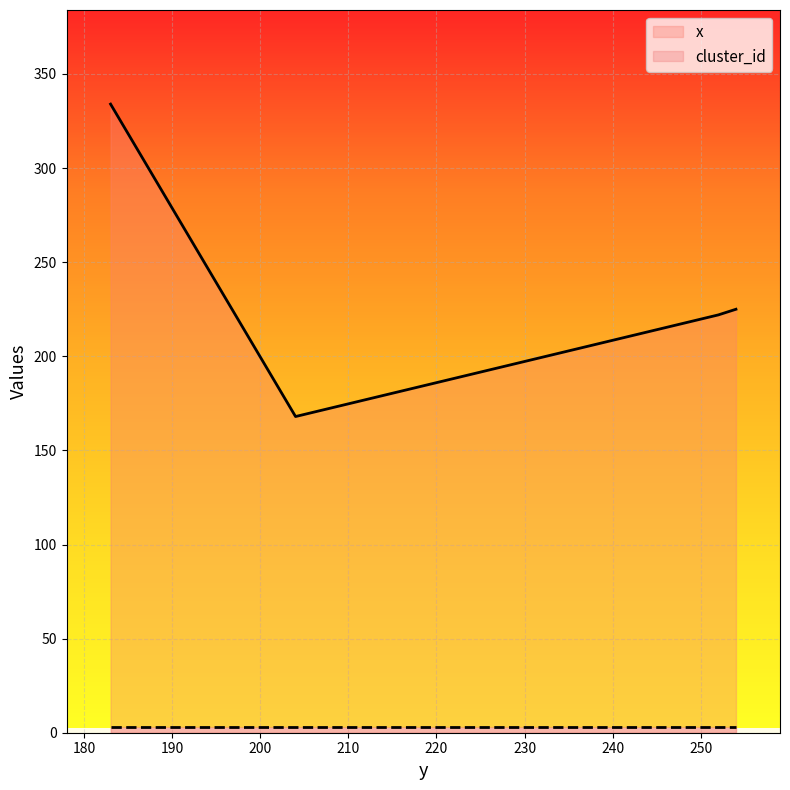

How many categories are shown in the chart?

4